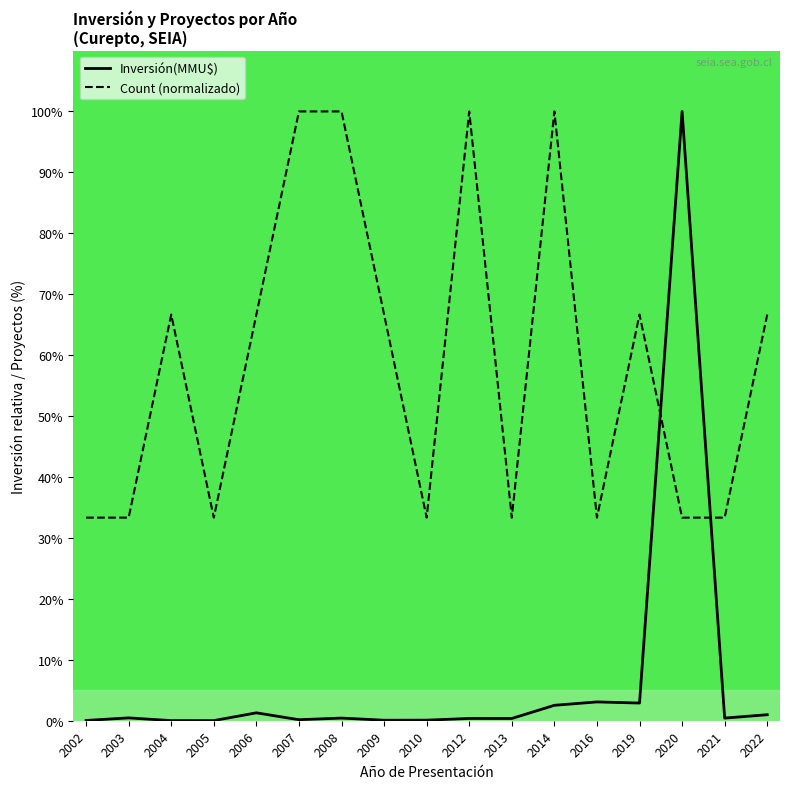

What is the total value across all series at 2002?

33.4